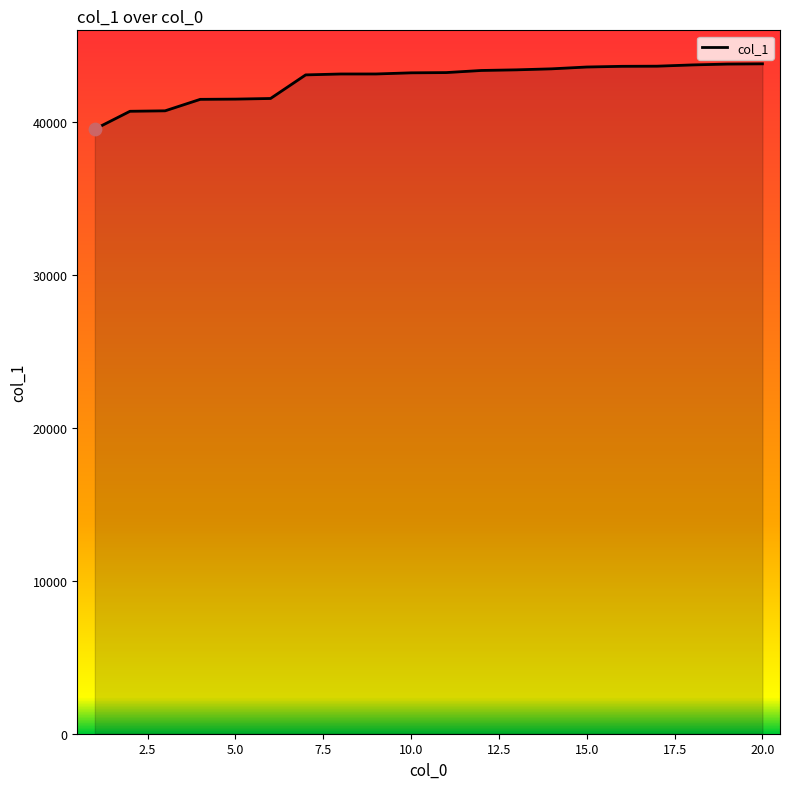

What is the difference between the maximum and minimum values?

4266